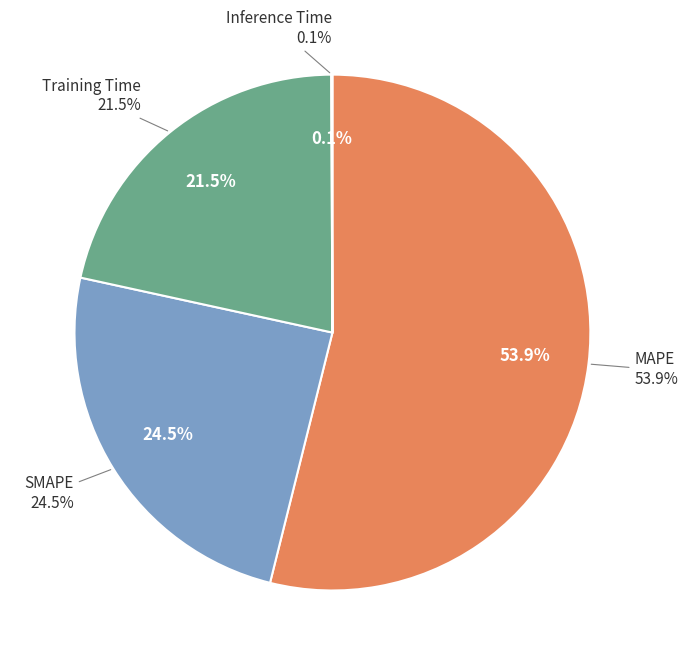

Do Inference Time and SMAPE together represent more than half of the pie?

No